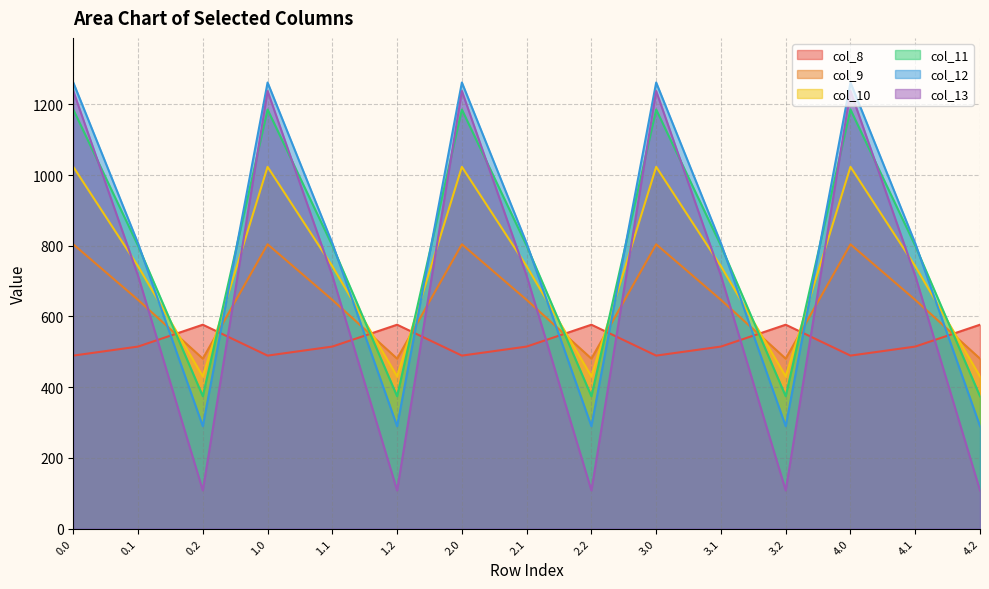

True or false: col_10 has a value of 430.5 at 0.2.

True